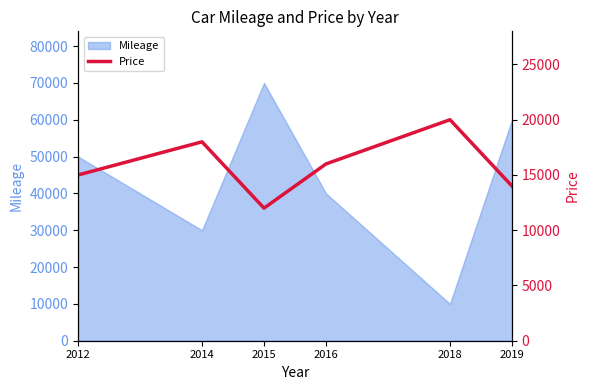

Which category has the lowest value across all series?

2015